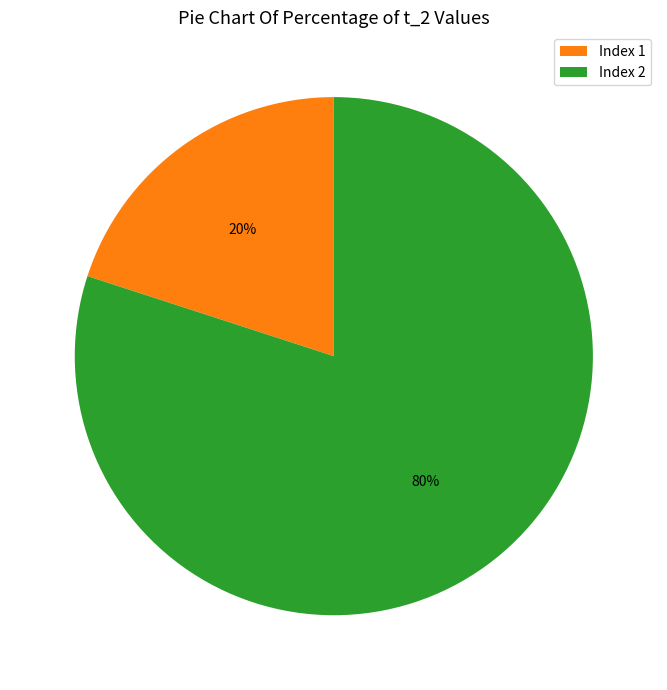

Rank the categories by value from lowest to highest.

Index 1, Index 2